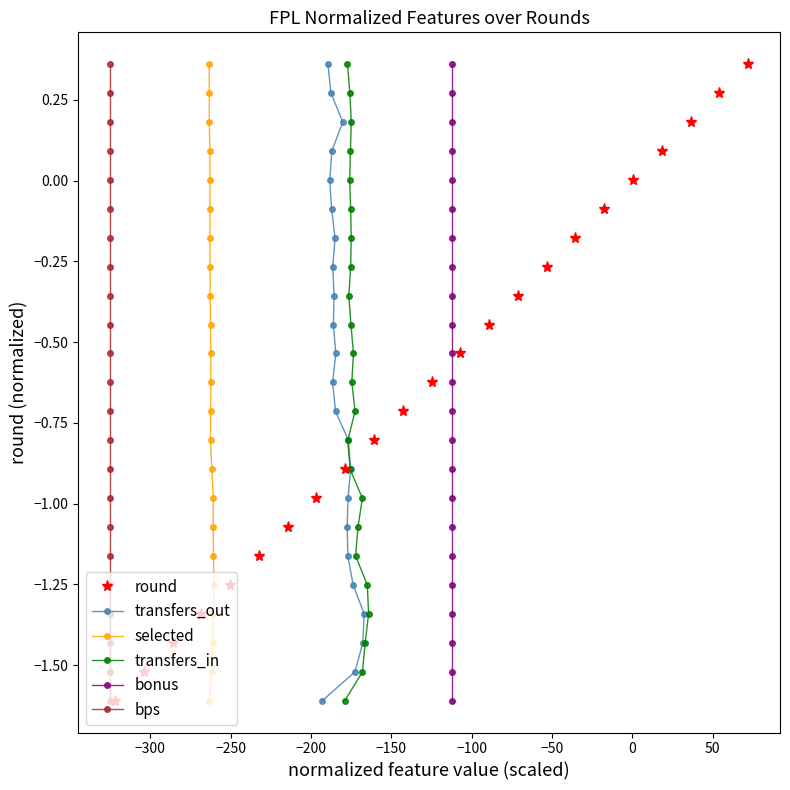

What is the value of the round point at the 2nd from the left?

-1.5